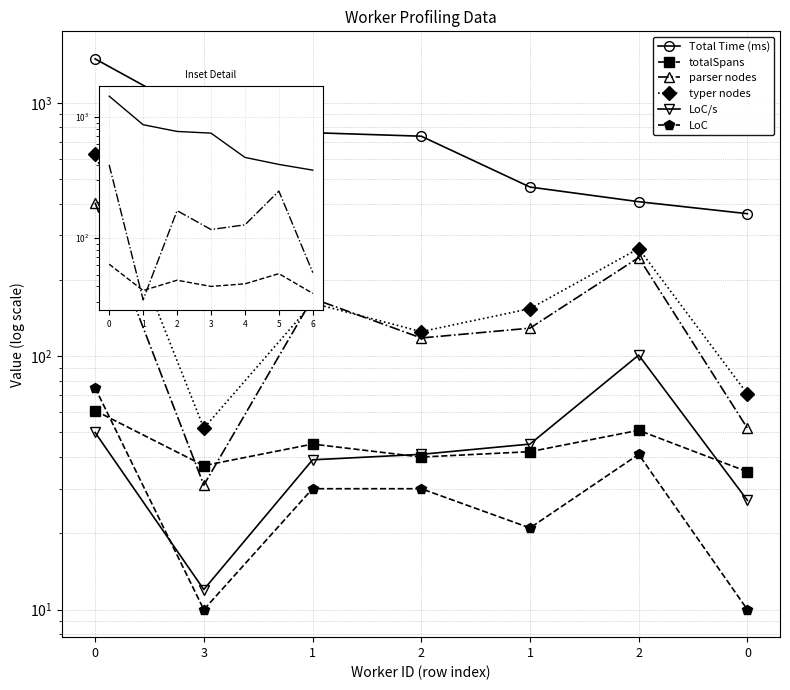

How many interior local valleys does the parser nodes series have?

2